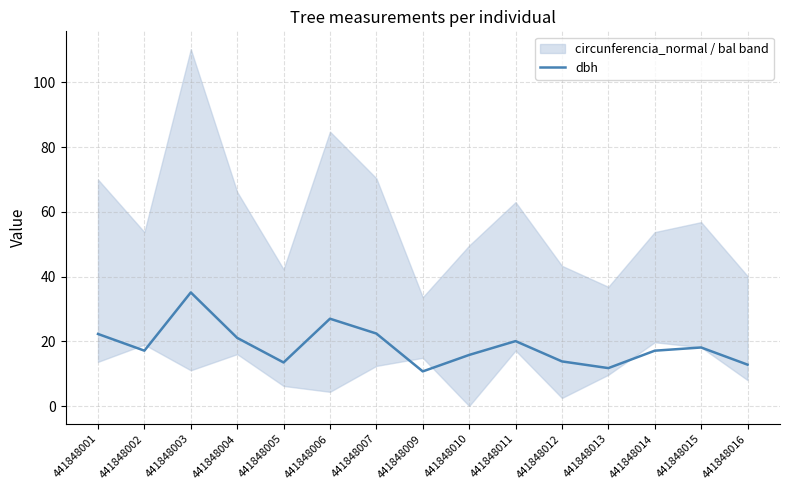

How many data points are above 17?

9